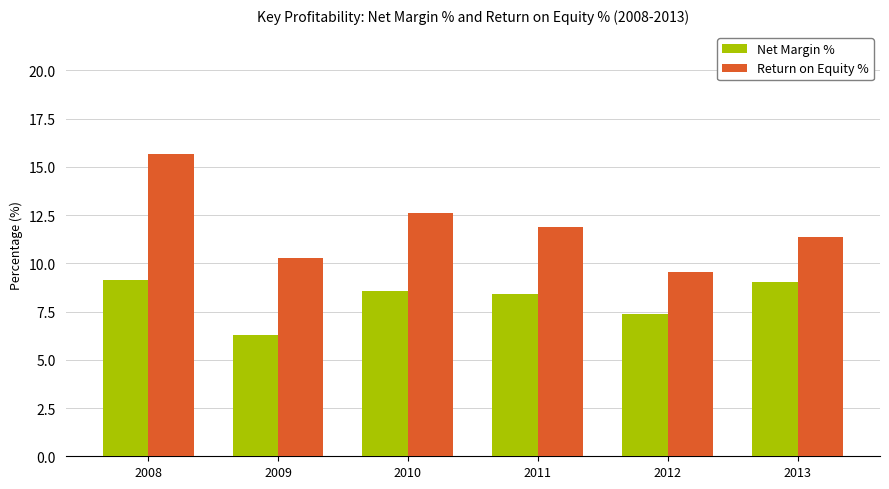

Where does the Net Margin % series first go above 8?

2008